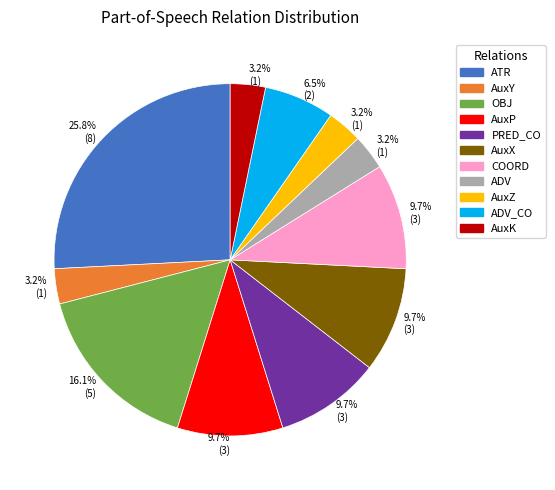

How many slices are in this pie chart?

11